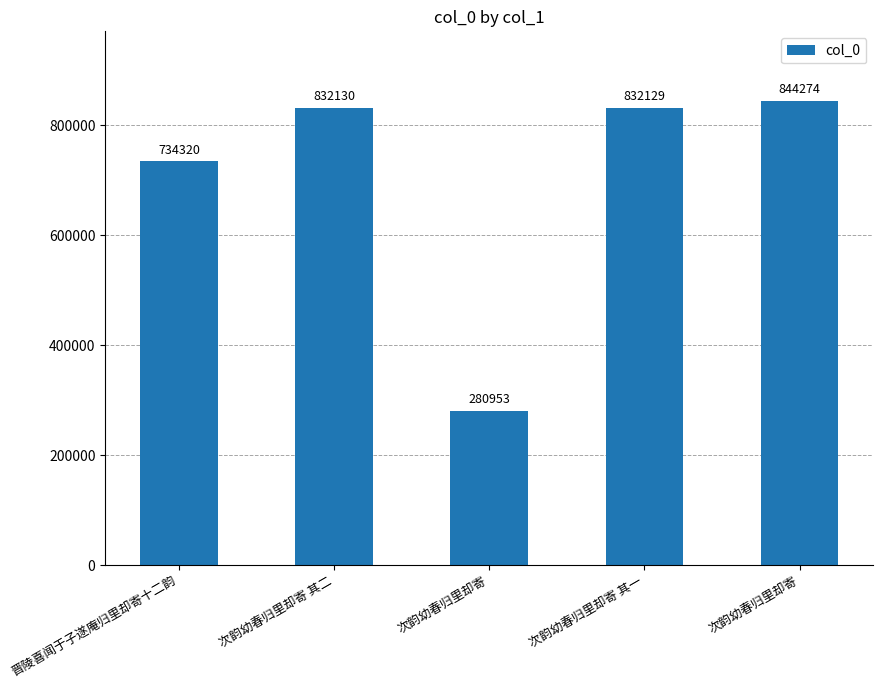

Are the bars horizontal?

No